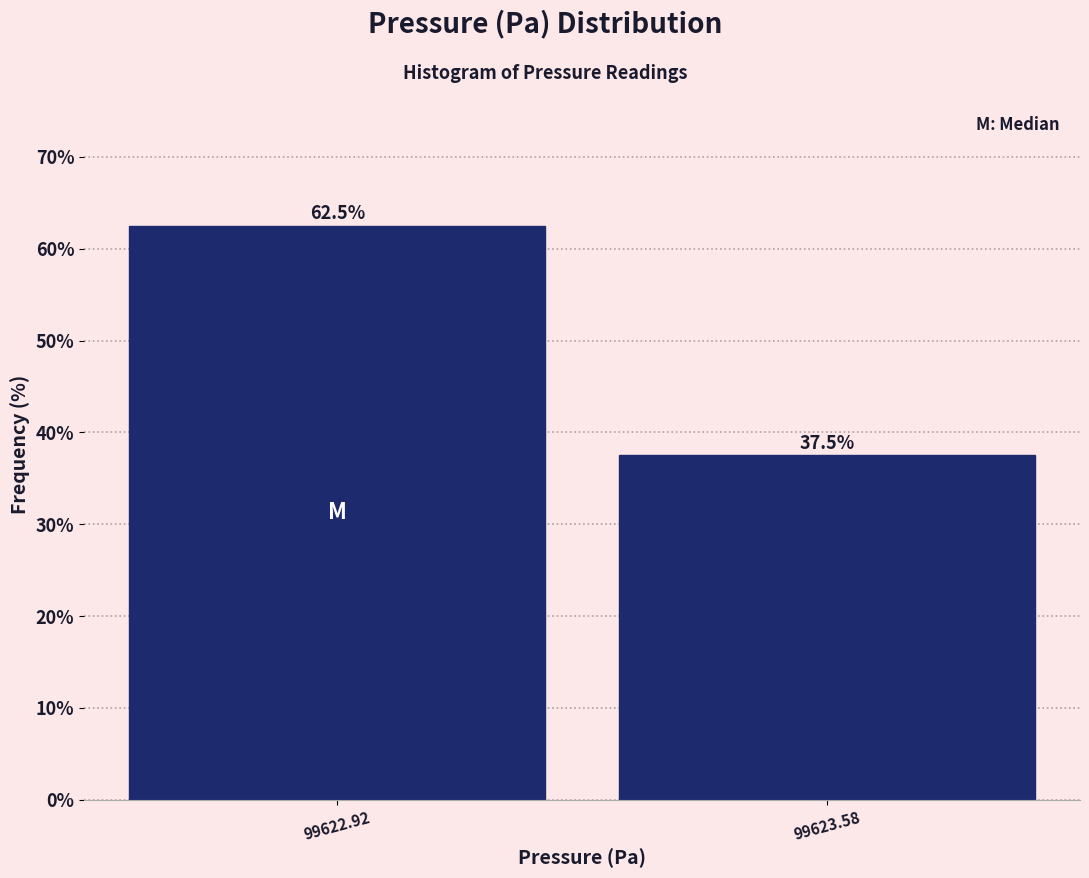

Reading right to left, extract all data points from this chart.

99623.58=37.5	99622.92=62.5